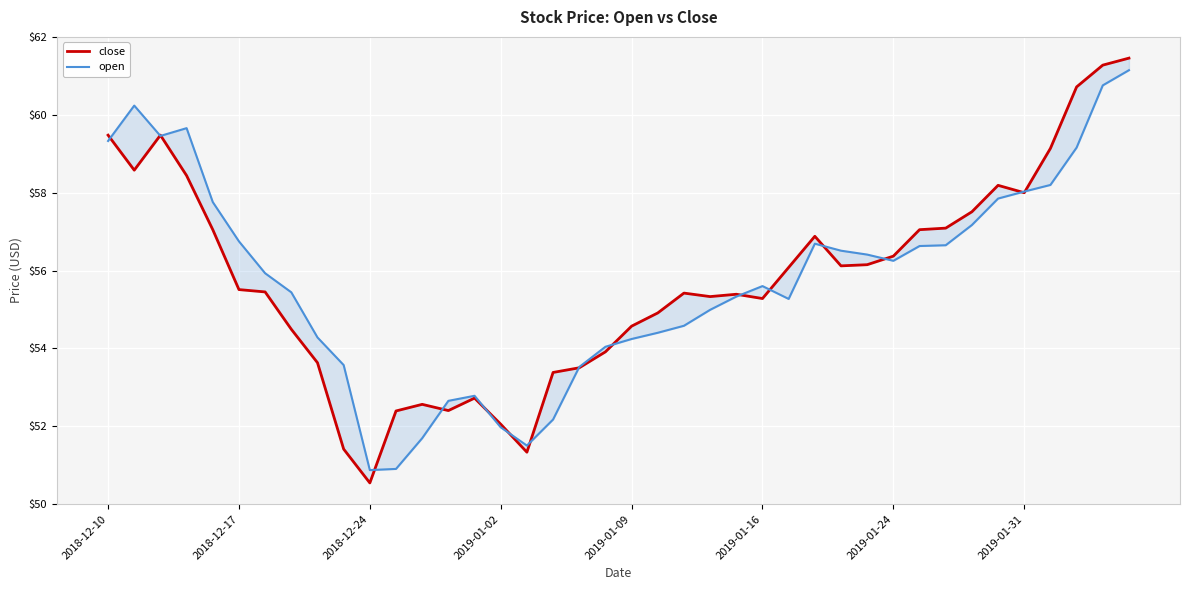

The open series shows 16.1 at 2018-12-24. True or false?

False